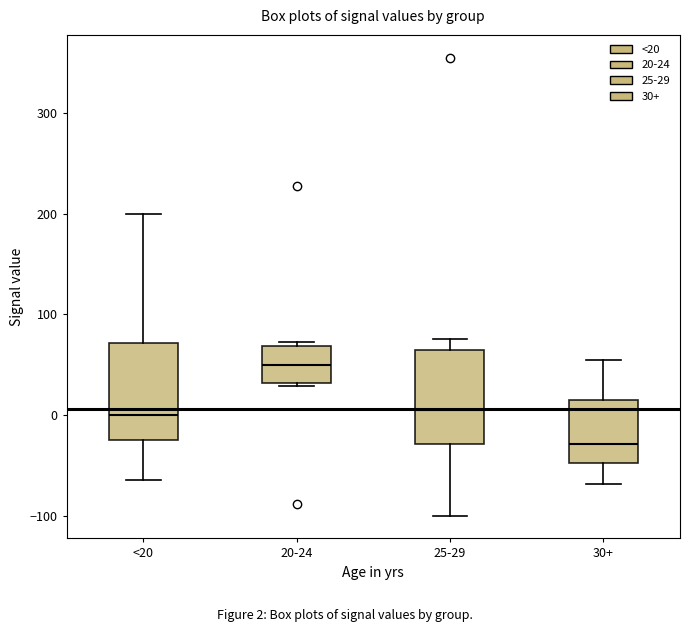

Reading left to right, transcribe this box plot: for each box, give where its median line is, the range the box spans, and where its two whiskers end, as read against the y-axis. The values are not printed on the chart, so give them approximately, as read against the axis.

<20: median 0, box -20 to 70, whiskers -60 to 200
20-24: median 50, box 30 to 70, whiskers 30 (just below the box's lower edge) to 70 (just above the box's upper edge)
25-29: median 0, box -30 to 60, whiskers -100 to 80
30+: median -30, box -50 to 10, whiskers -70 to 50